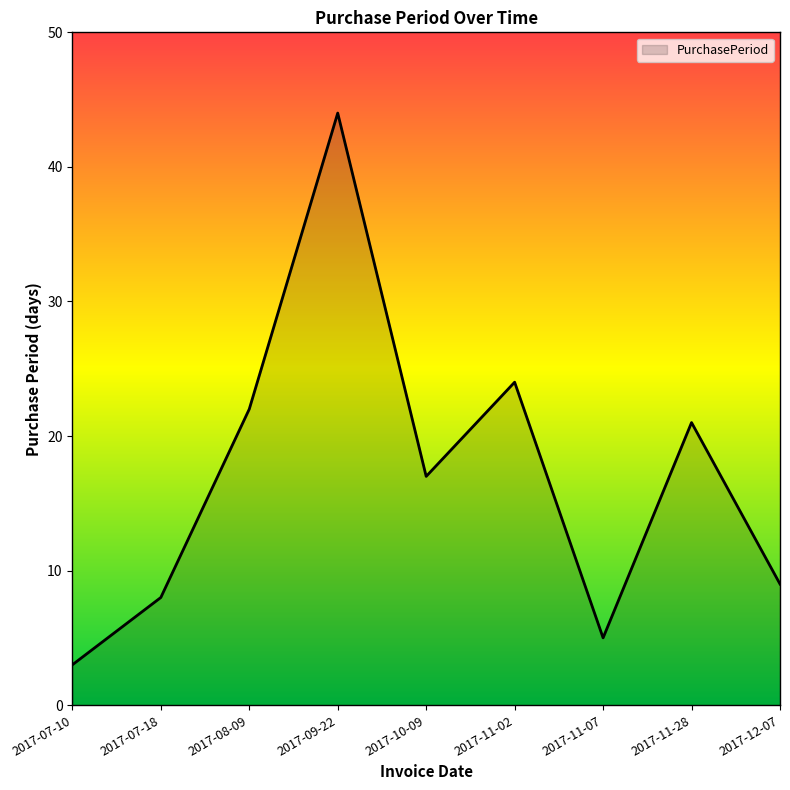

At which label does the data first exceed 17?

2017-08-09